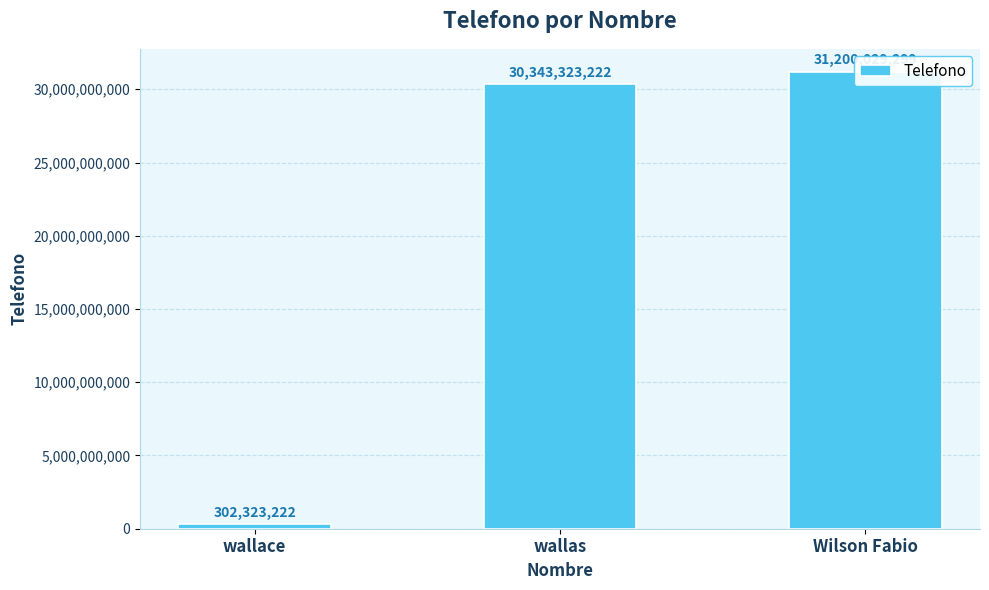

List the labels in order of value, largest first.

Wilson Fabio, wallas, wallace